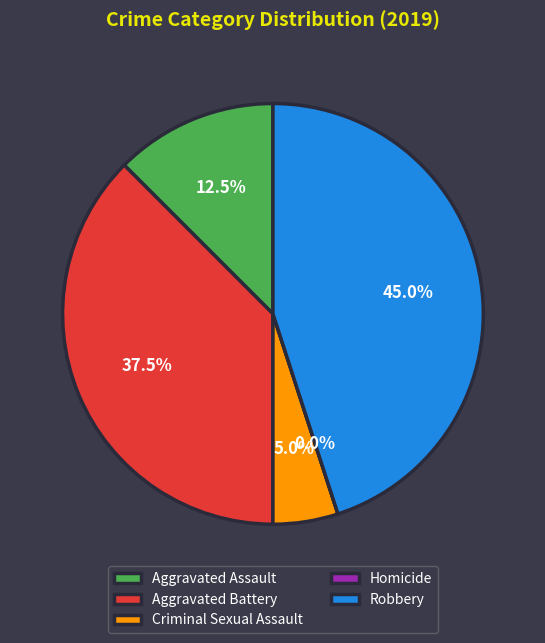

Is it true that Homicide is 14% of the pie?

False